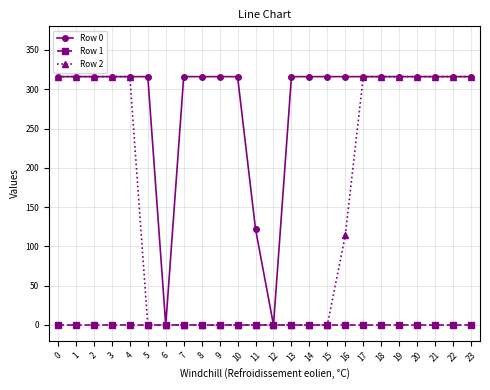

What is the total value across all series at 1?

632.0